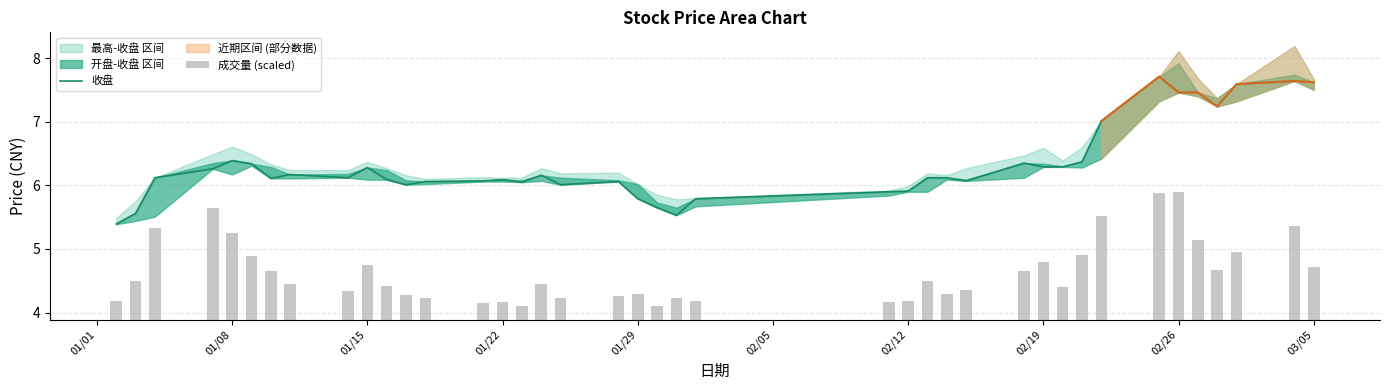

What is the greatest value displayed?

7.7